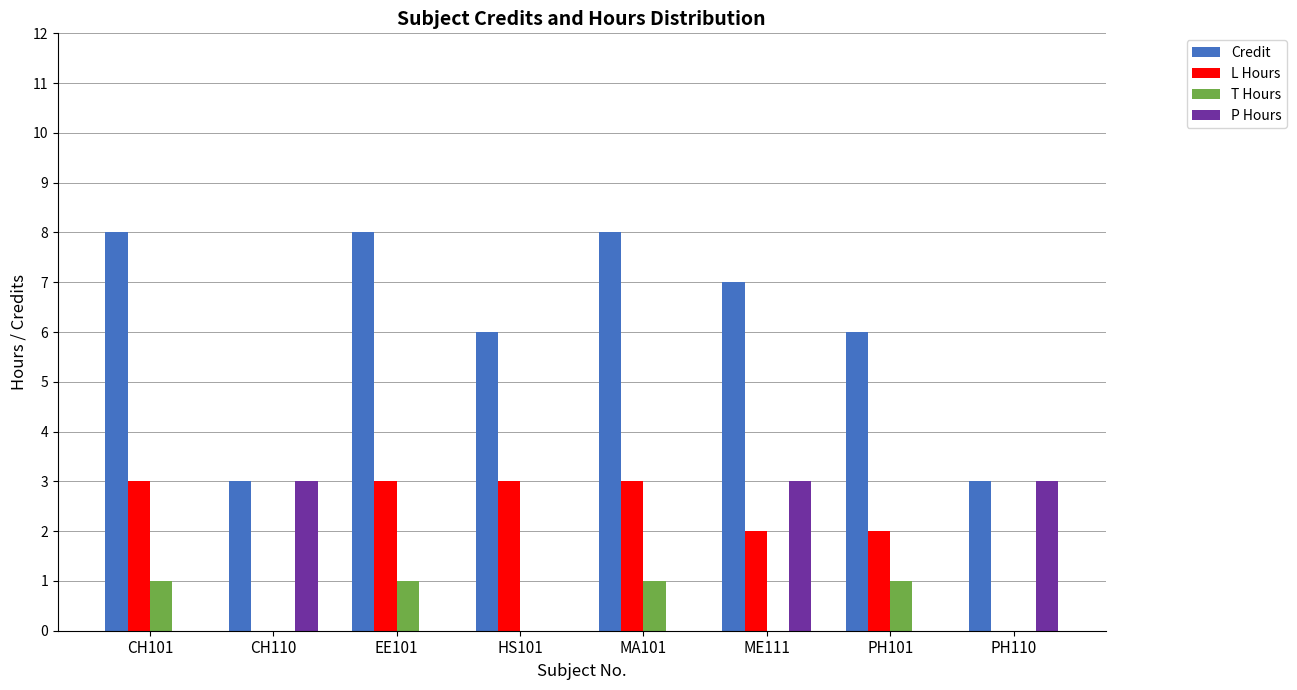

True or false: L Hours has a value of 4 at CH101.

False